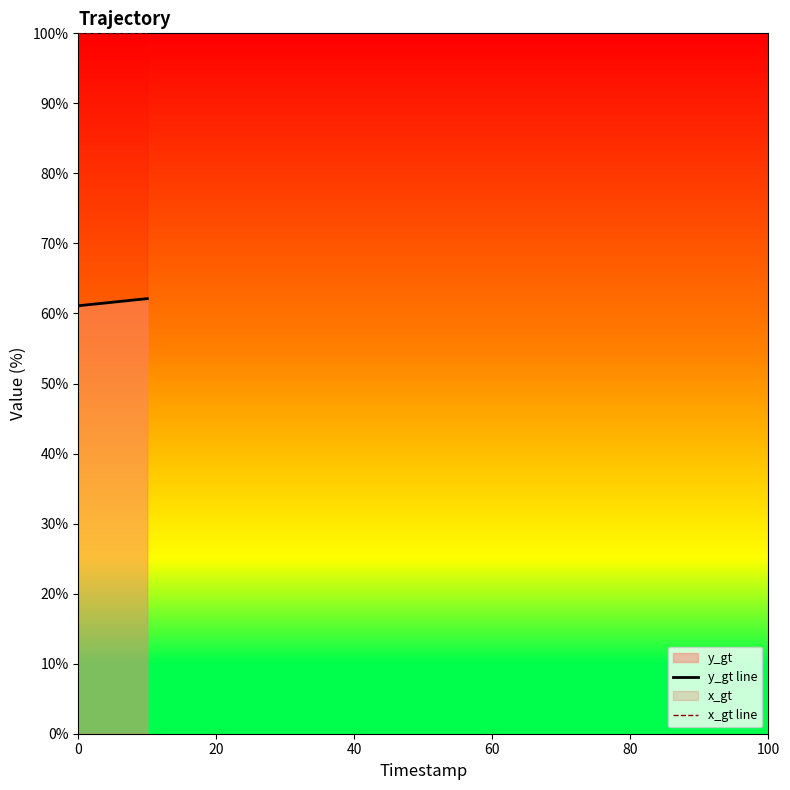

At 11, list the series in order from largest to smallest.

x_gt line, y_gt line